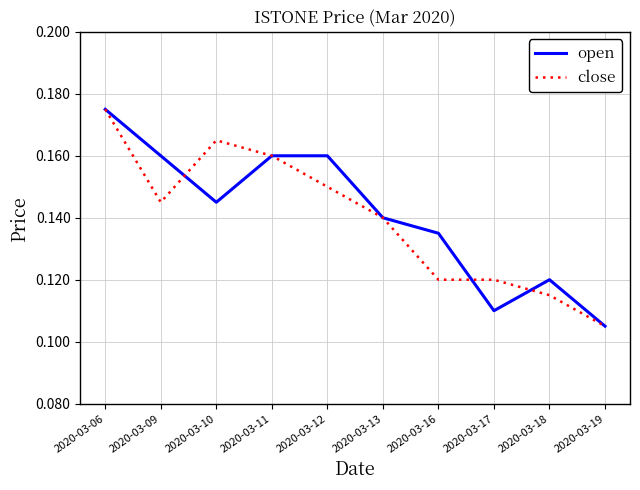

Which category has the lowest value in the close series?

2020-03-19